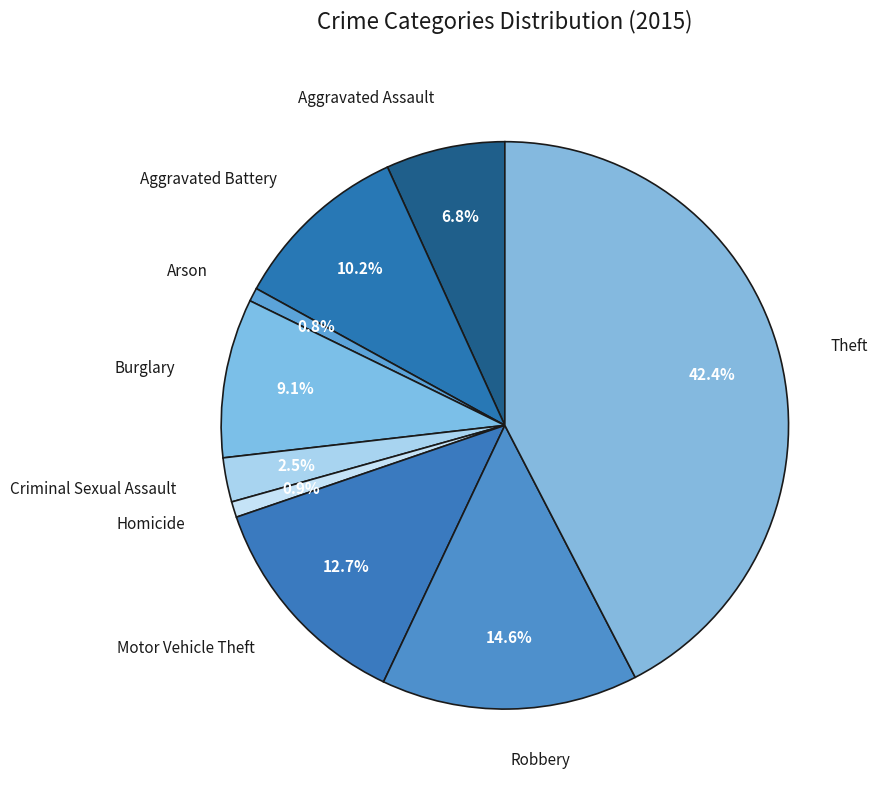

To the nearest percent, what is the combined percentage of Aggravated Battery and Theft?

53%